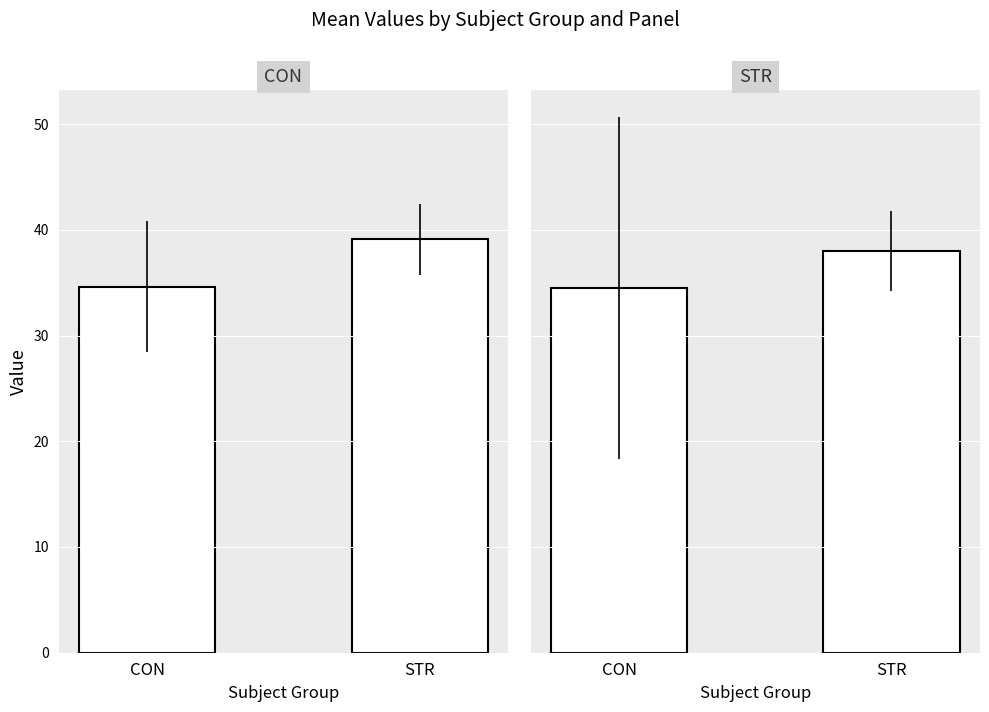

At how many categories does at least one series exceed 37?

1